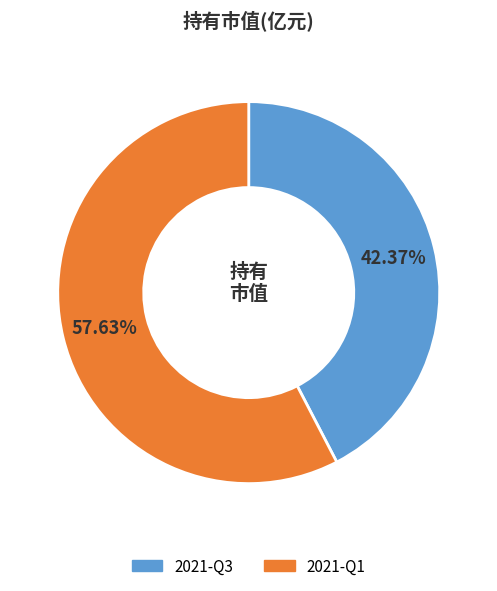

What portion of the pie excludes 2021-Q1?

42.4%